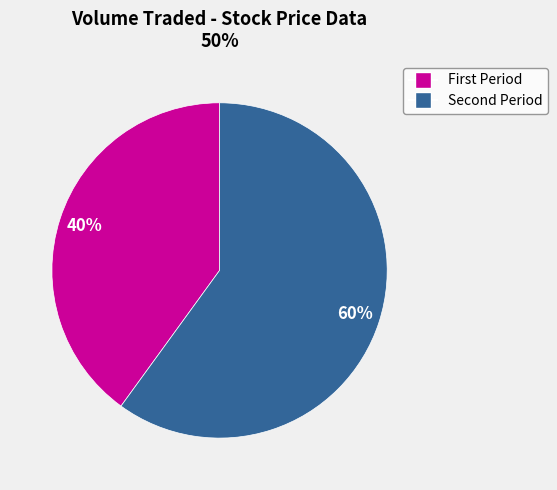

Is there a majority slice in this chart?

Yes